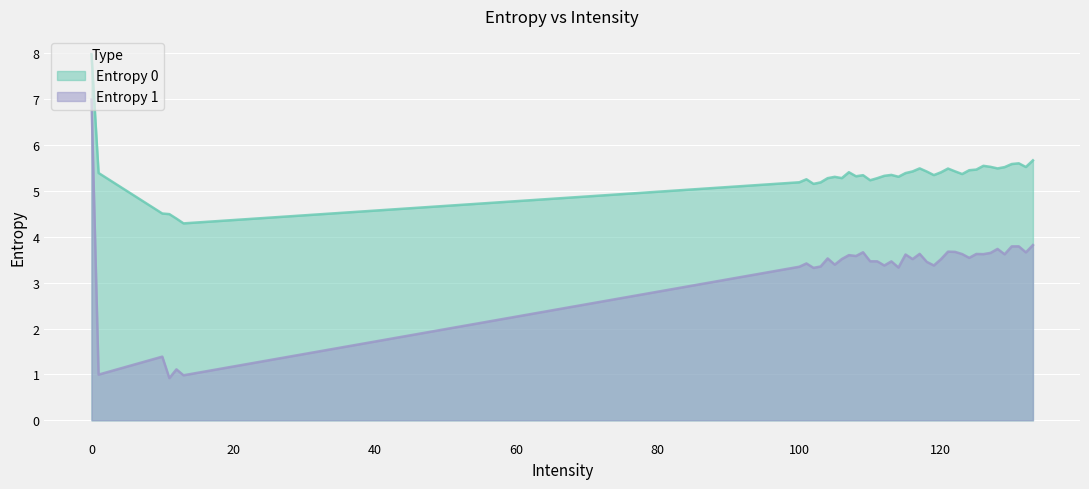

Rank the series by their maximum value, from lowest to highest.

Entropy 1, Entropy 0